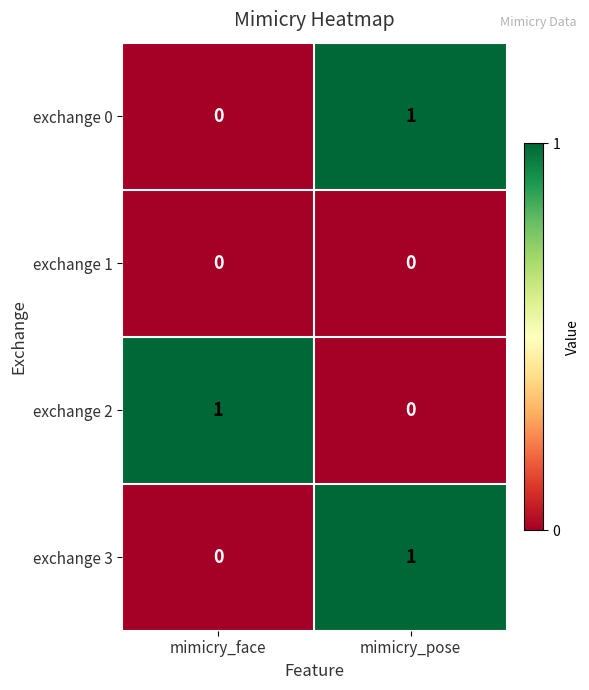

What is the total value across all series at mimicry_face?

1